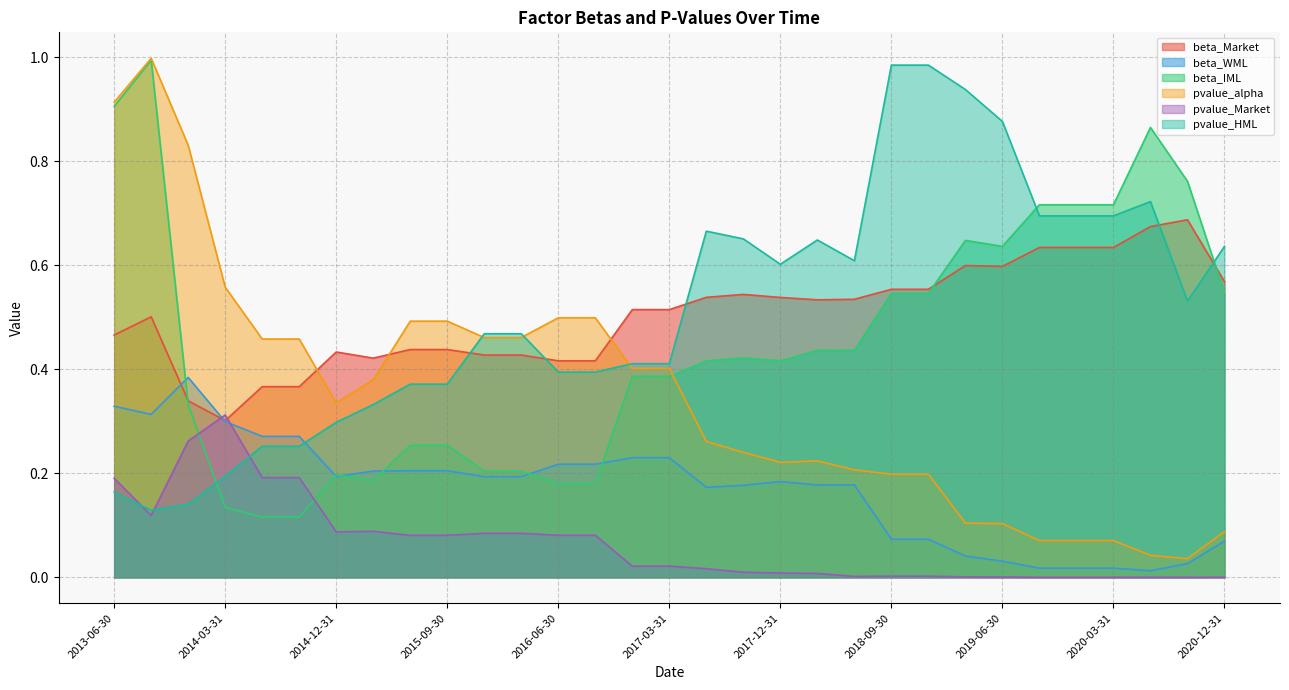

Which has a higher value, 2014-03-31 or 2017-12-31?

2017-12-31